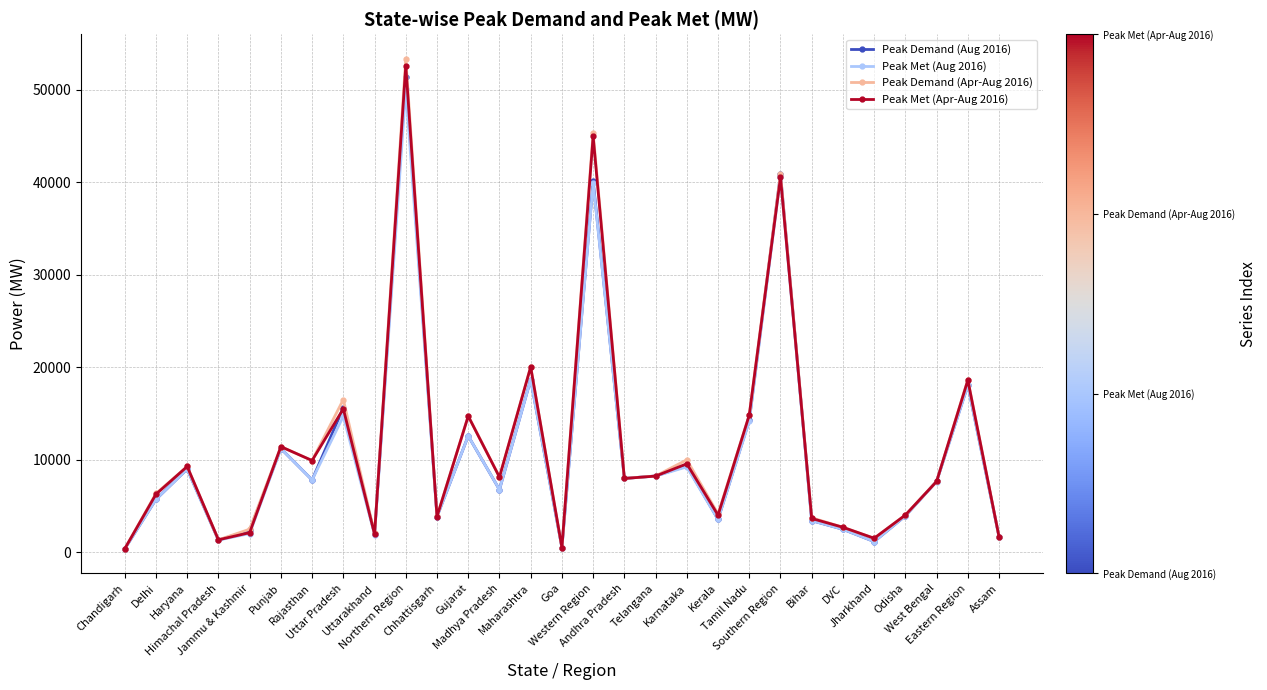

What is the smallest value displayed?

350